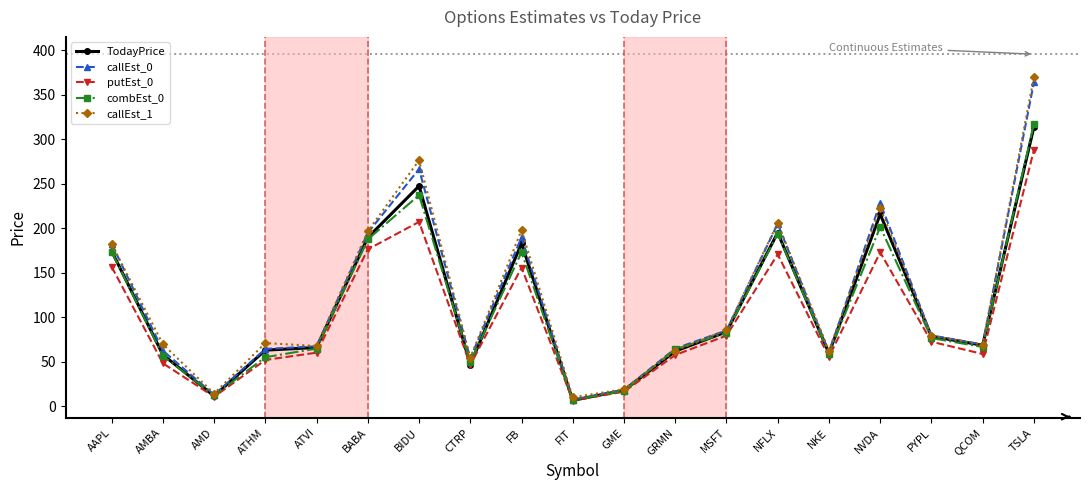

Where does the callEst_1 series first go above 70?

AAPL